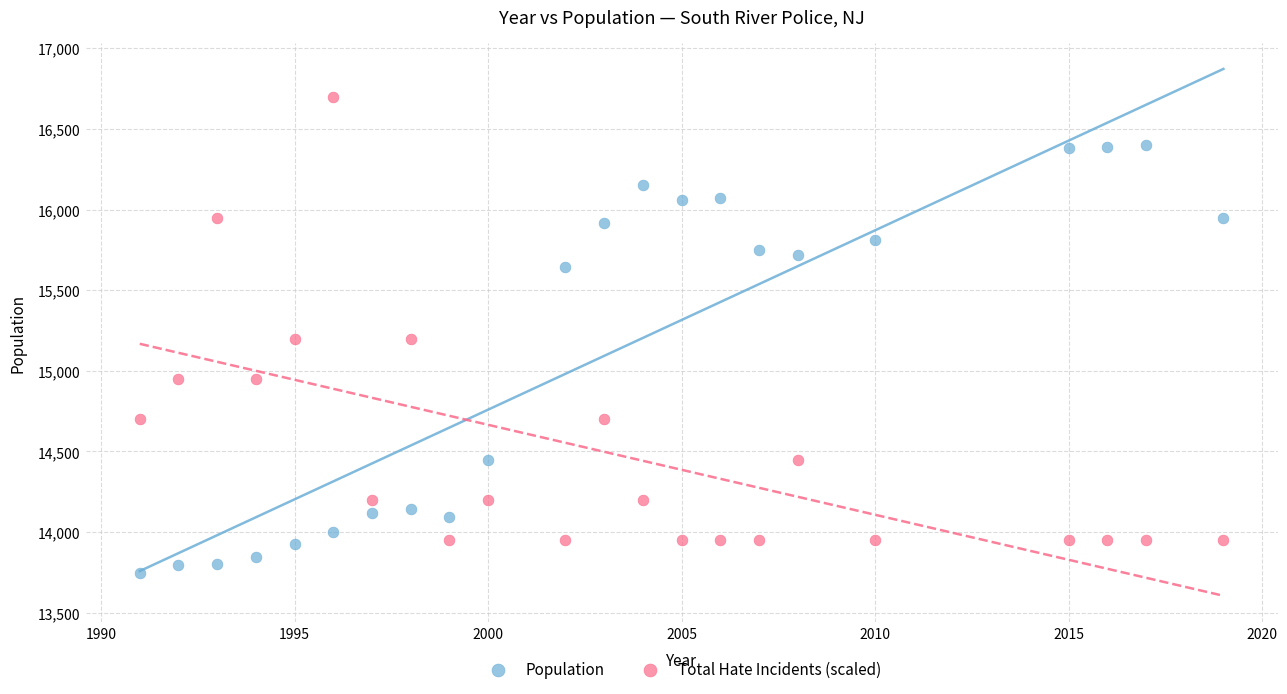

Across all data points, what is the range of X values (max minus min)?

28